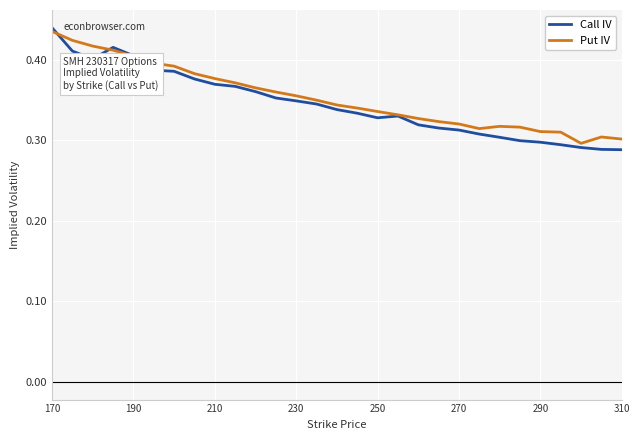

Count the Put IV values in the range 0 to 1.

29